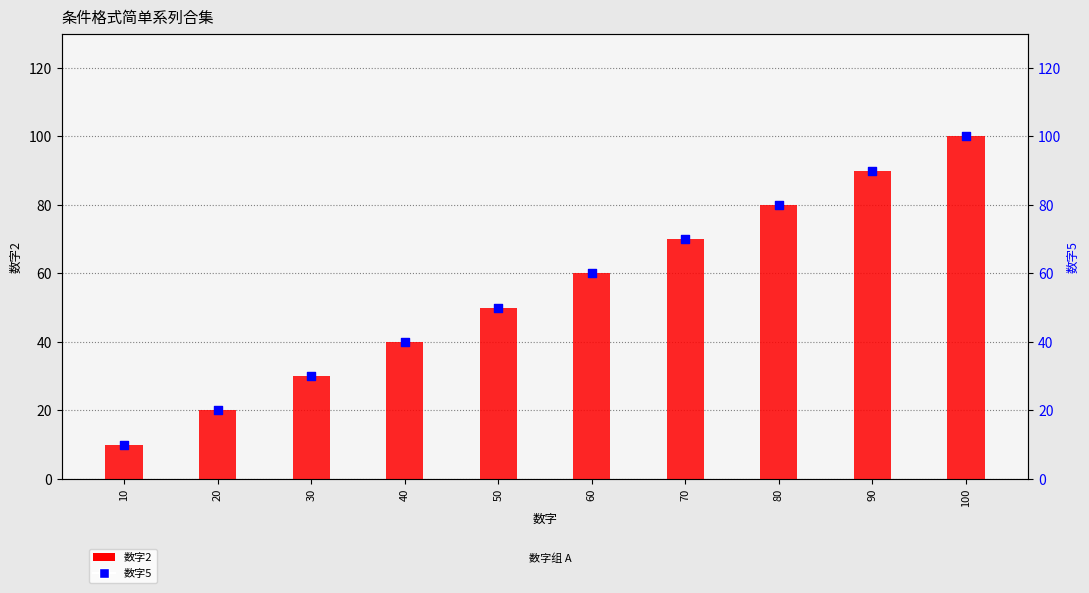

At which category is the sum across all series the highest?

100